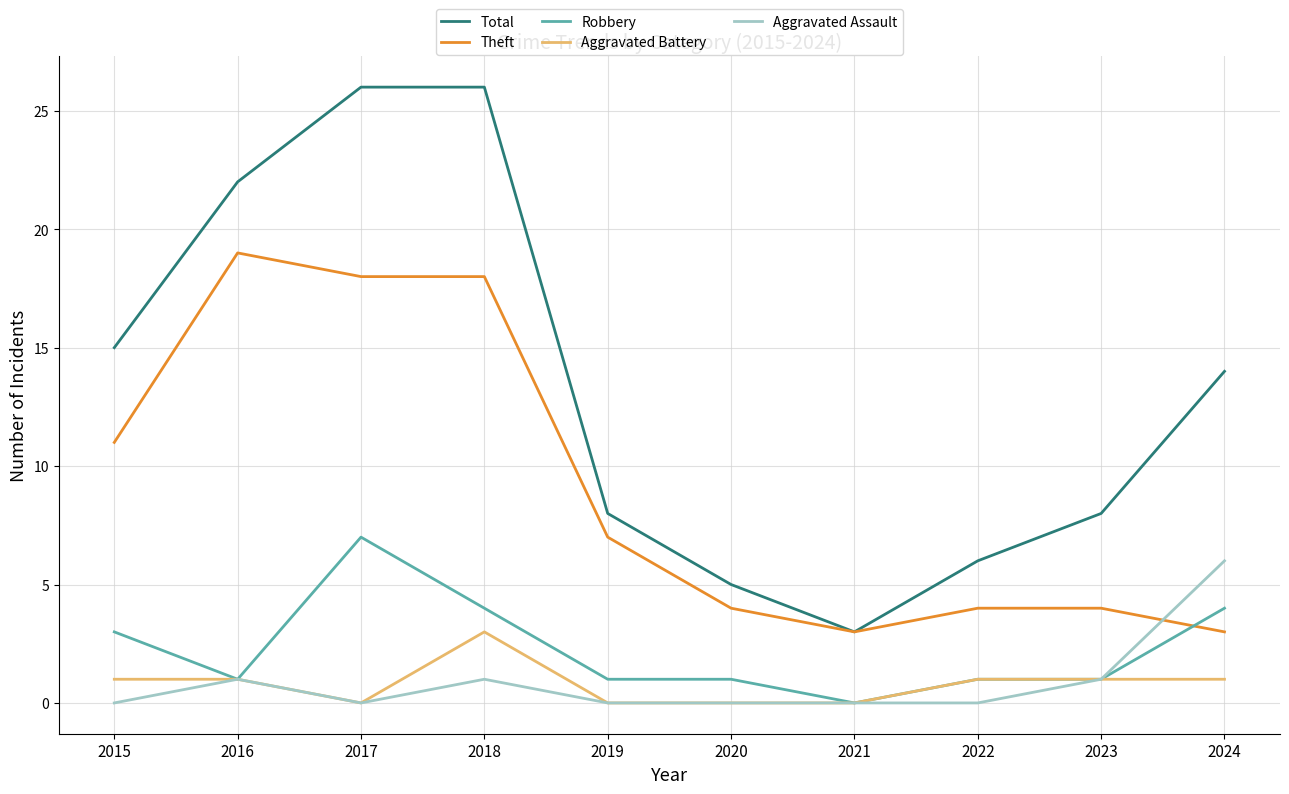

True or false: Total has more than 2 points higher than both neighbors.

False